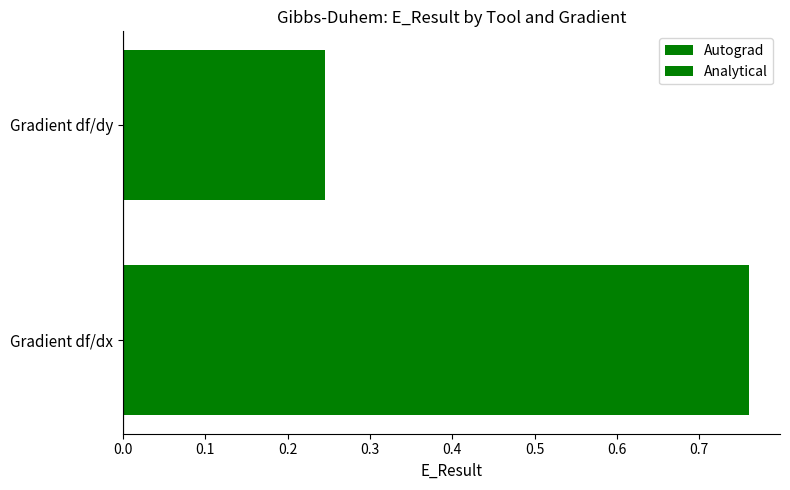

Reading right to left, extract all data points from this chart.

Autograd: 0.2	0.8
Analytical: 0.2	0.8